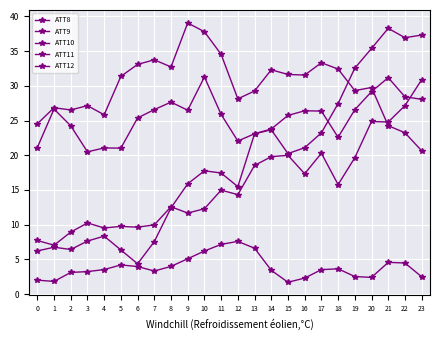

Reading right to left, what are all the values shown in this chart?

ATT8: 23=2.5	22=4.5	21=4.6	20=2.4	19=2.5	18=3.6	17=3.5	16=2.3	15=1.7	14=3.4	13=6.6	12=7.6	11=7.2	10=6.2	9=5.1	8=4.0	7=3.3	6=4.0	5=4.2	4=3.5	3=3.2	2=3.1	1=1.8	0=2.0
ATT9: 23=20.6	22=23.2	21=24.3	20=29.8	19=29.3	18=32.4	17=33.3	16=31.5	15=31.6	14=32.3	13=29.3	12=28.1	11=34.5	10=37.8	9=39.1	8=32.7	7=33.7	6=33.1	5=31.4	4=25.8	3=27.1	2=26.5	1=26.8	0=24.5
ATT10: 23=37.3	22=36.9	21=38.3	20=35.4	19=32.5	18=27.4	17=23.2	16=21.1	15=20.2	14=23.7	13=23.1	12=15.5	11=17.4	10=17.8	9=15.9	8=12.4	7=7.6	6=4.4	5=6.4	4=8.4	3=7.6	2=6.4	1=6.8	0=6.2
ATT11: 23=28.1	22=28.4	21=31.2	20=29.2	19=26.6	18=22.6	17=26.4	16=26.4	15=25.7	14=23.8	13=23.1	12=22.1	11=25.9	10=31.3	9=26.5	8=27.7	7=26.6	6=25.4	5=21.0	4=21.1	3=20.5	2=24.2	1=26.7	0=21.1
ATT12: 23=30.9	22=27.1	21=24.8	20=24.9	19=19.6	18=15.8	17=20.3	16=17.3	15=20.0	14=19.8	13=18.5	12=14.3	11=15.0	10=12.3	9=11.7	8=12.6	7=10.0	6=9.6	5=9.8	4=9.5	3=10.2	2=8.9	1=7.0	0=7.7